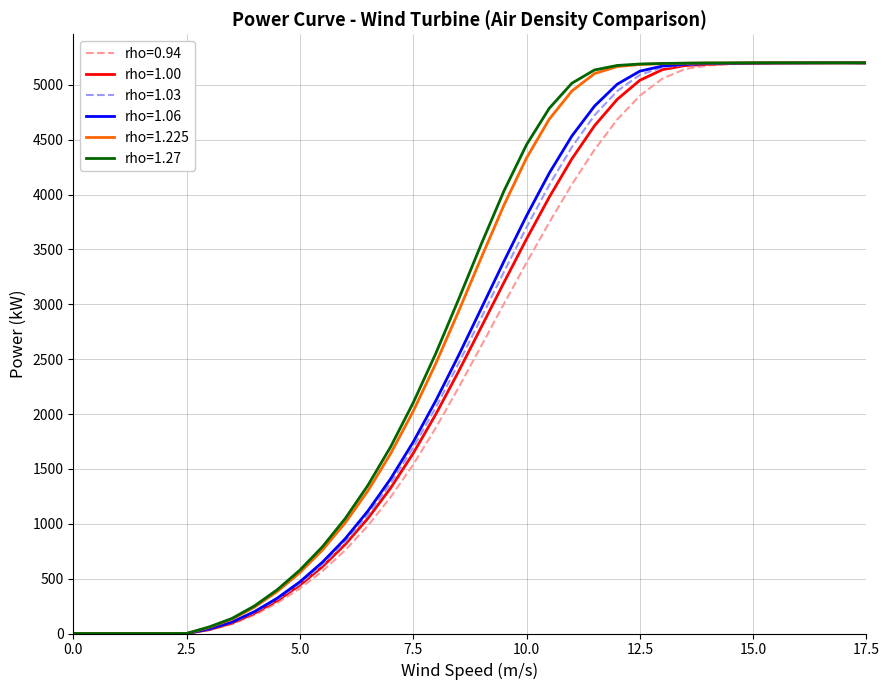

What is the maximum value shown in the chart?

5200